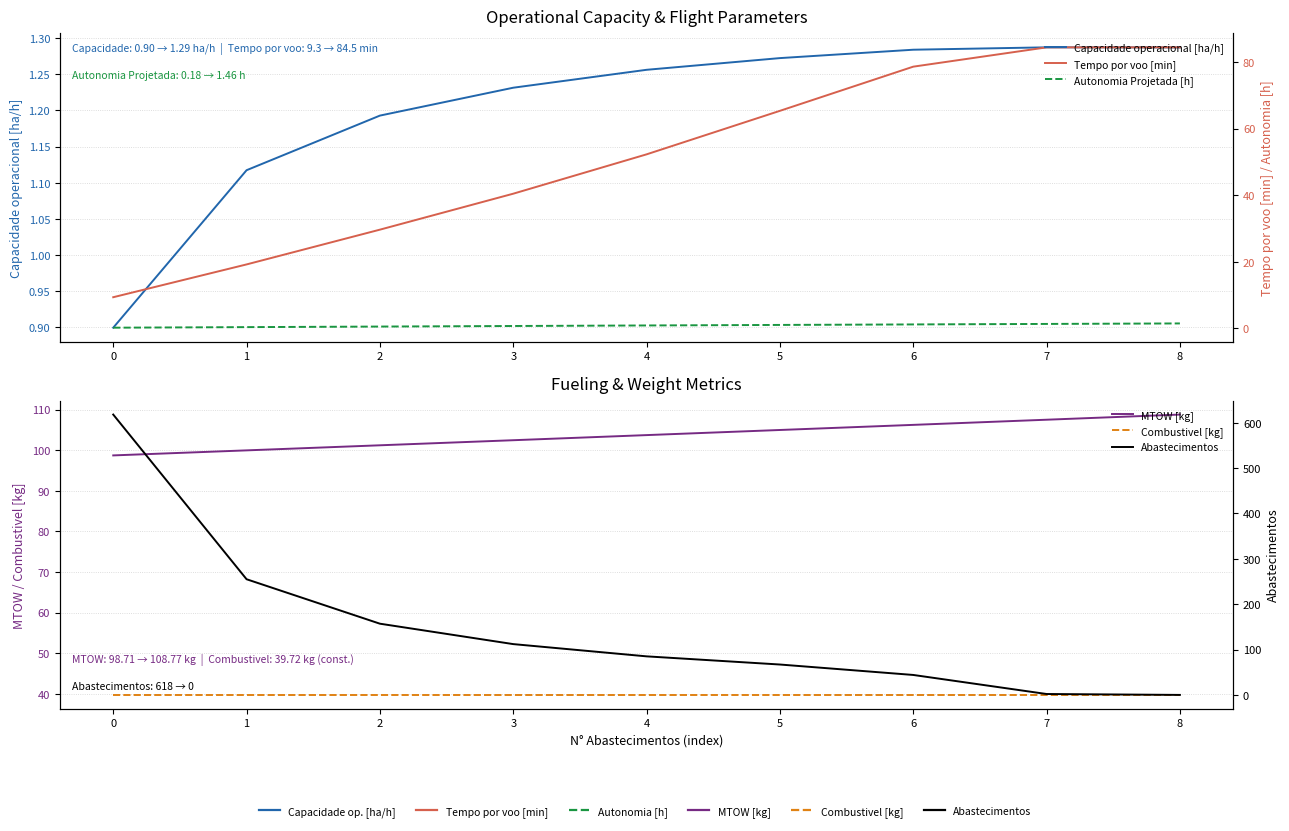

What is the difference between the maximum and minimum values in the Tempo por voo [min] series?

75.1